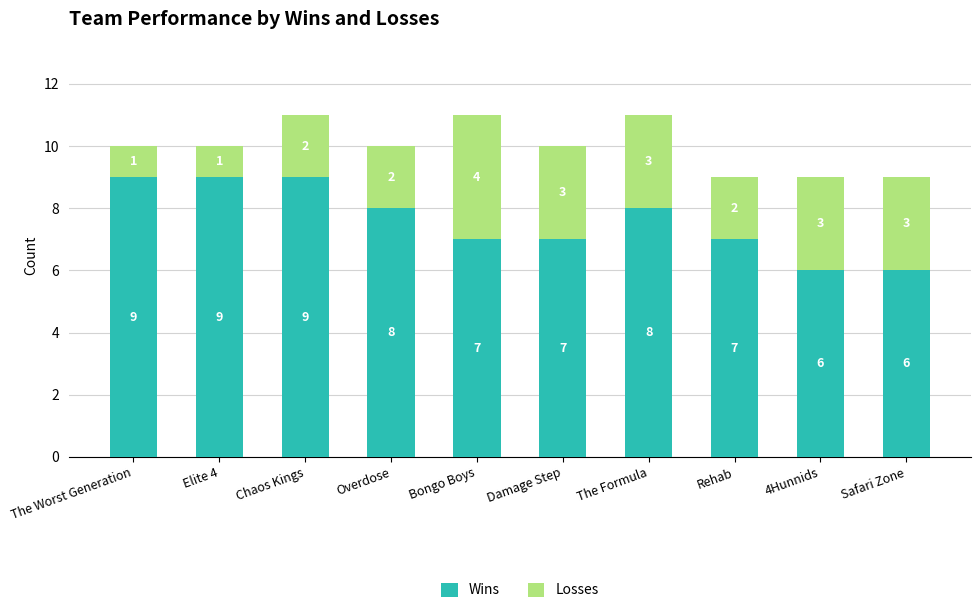

What is the total value across all series at 4Hunnids?

9